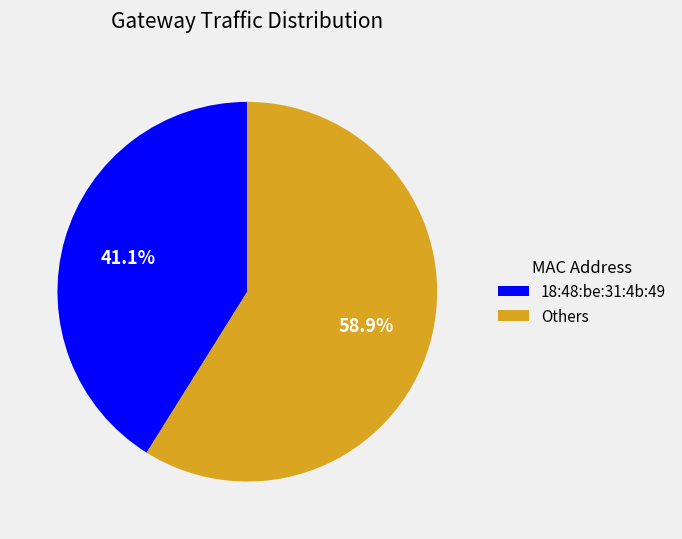

Combined, do Others and 18:48:be:31:4b:49 account for over 50%?

Yes